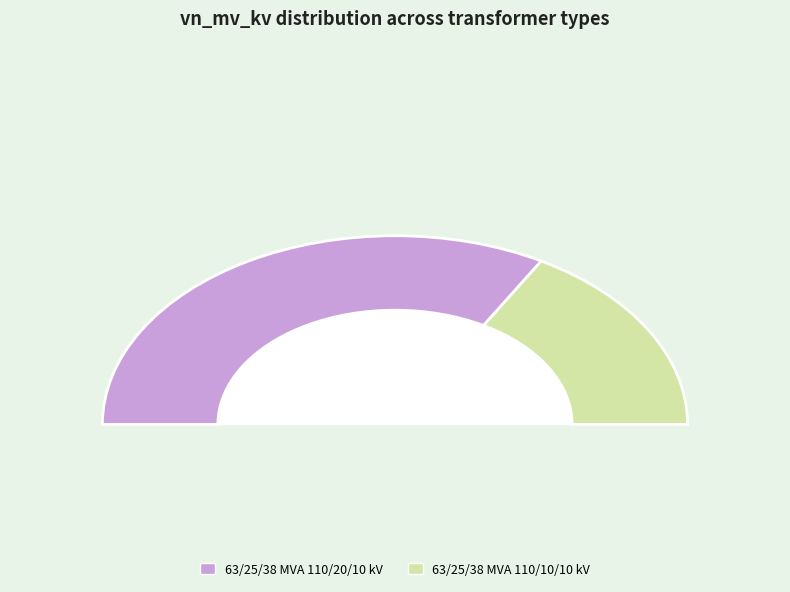

Which category has the smallest portion of the pie?

63/25/38 MVA 110/10/10 kV